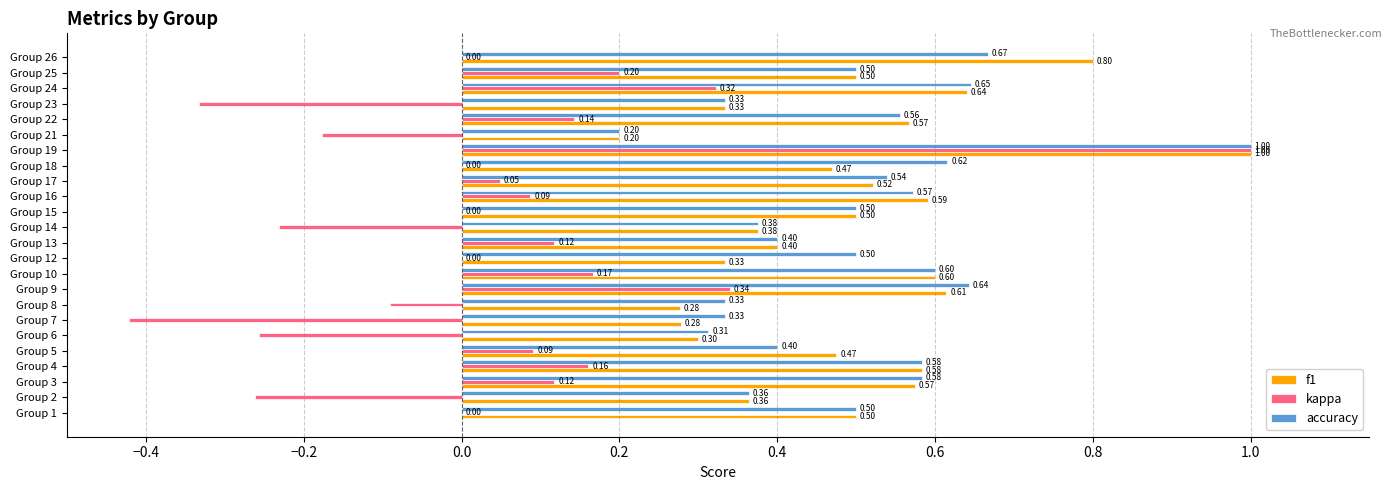

What is the total value across all series at Group 4?

1.3